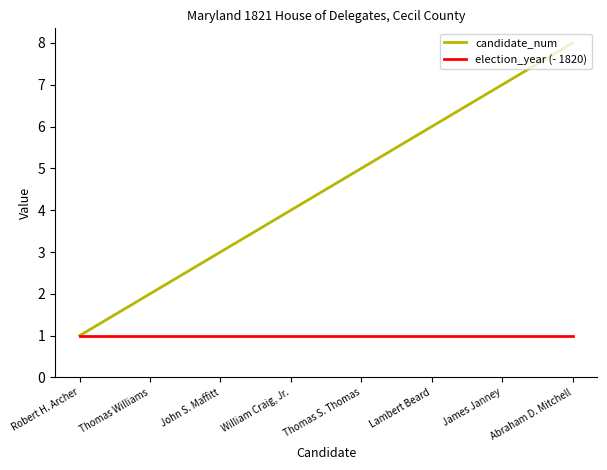

List the series in order of their overall mean, lowest first.

election_year (- 1820), candidate_num